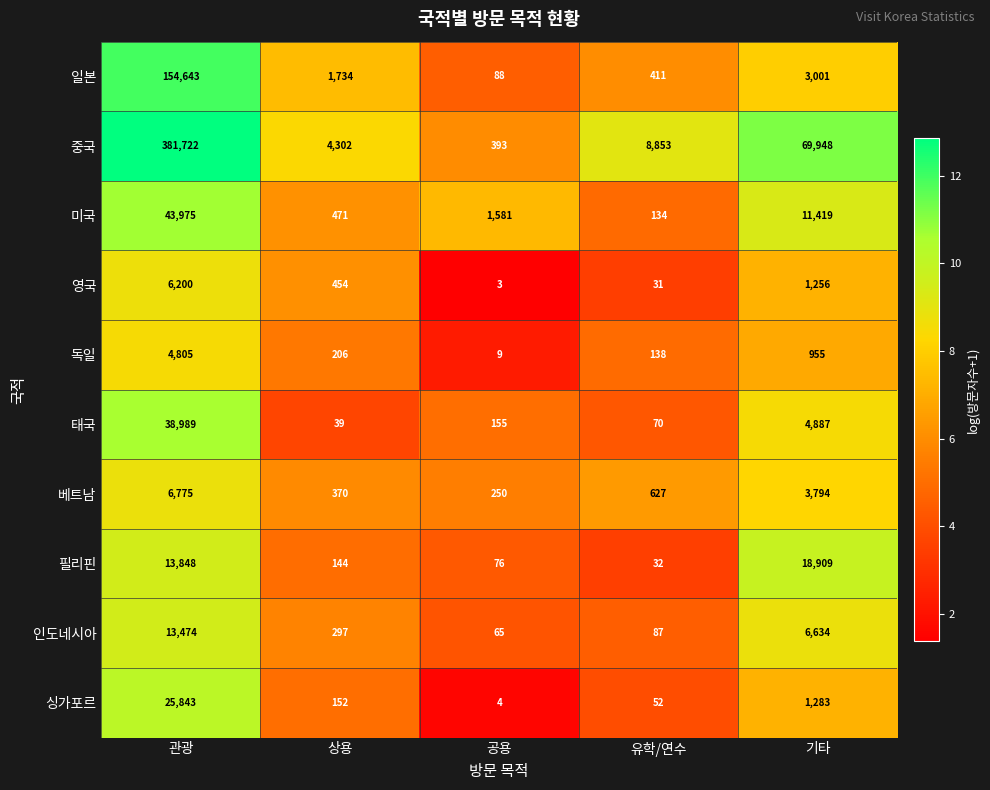

At which category does the chart reach its minimum across all series?

공용